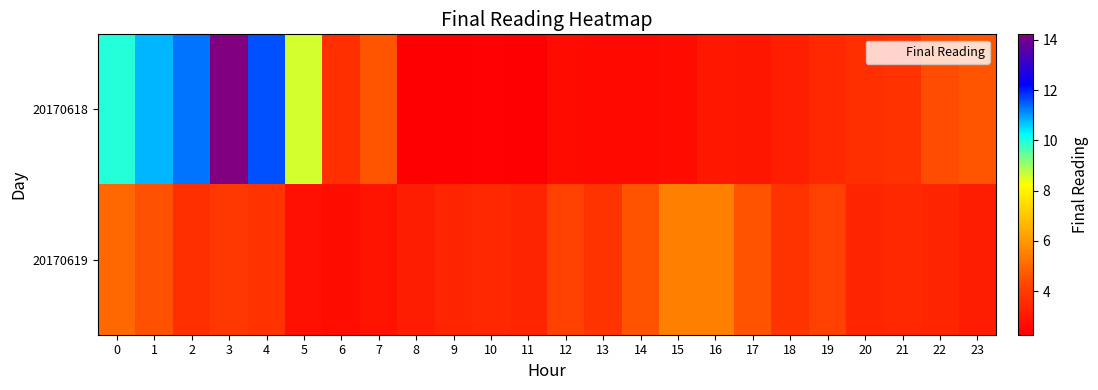

Which series has the largest total across all categories?

20170618